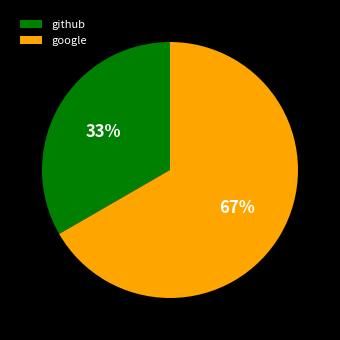

Do google and github together represent more than half of the pie?

Yes